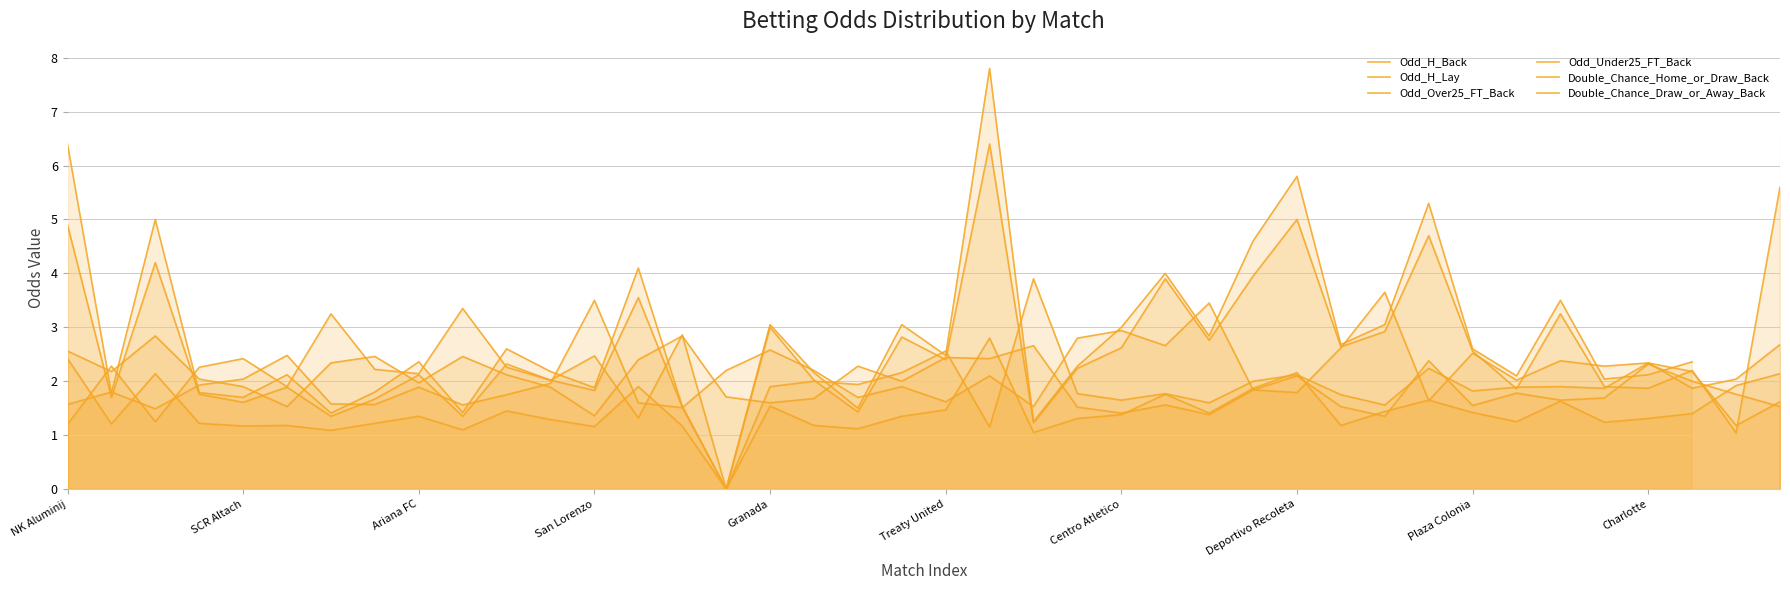

What position from the left is San Lorenzo?

13